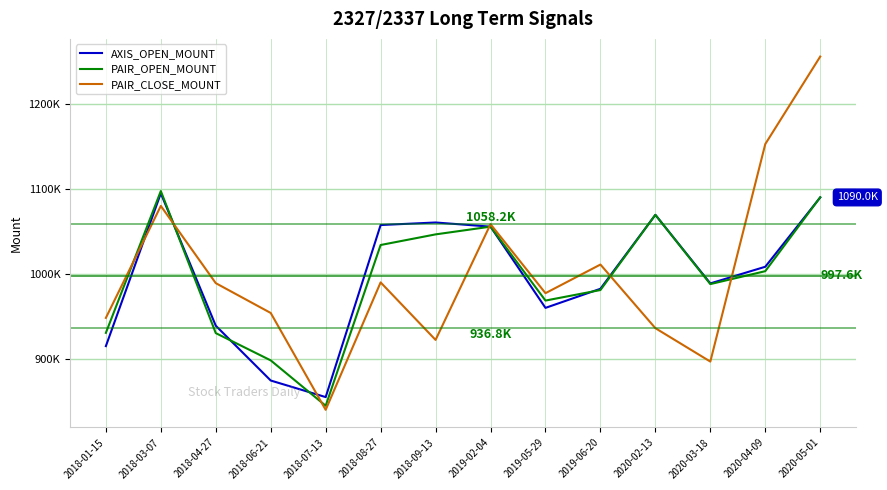

The value of PAIR_CLOSE_MOUNT at 2019-05-29 is 977300. True or false?

True